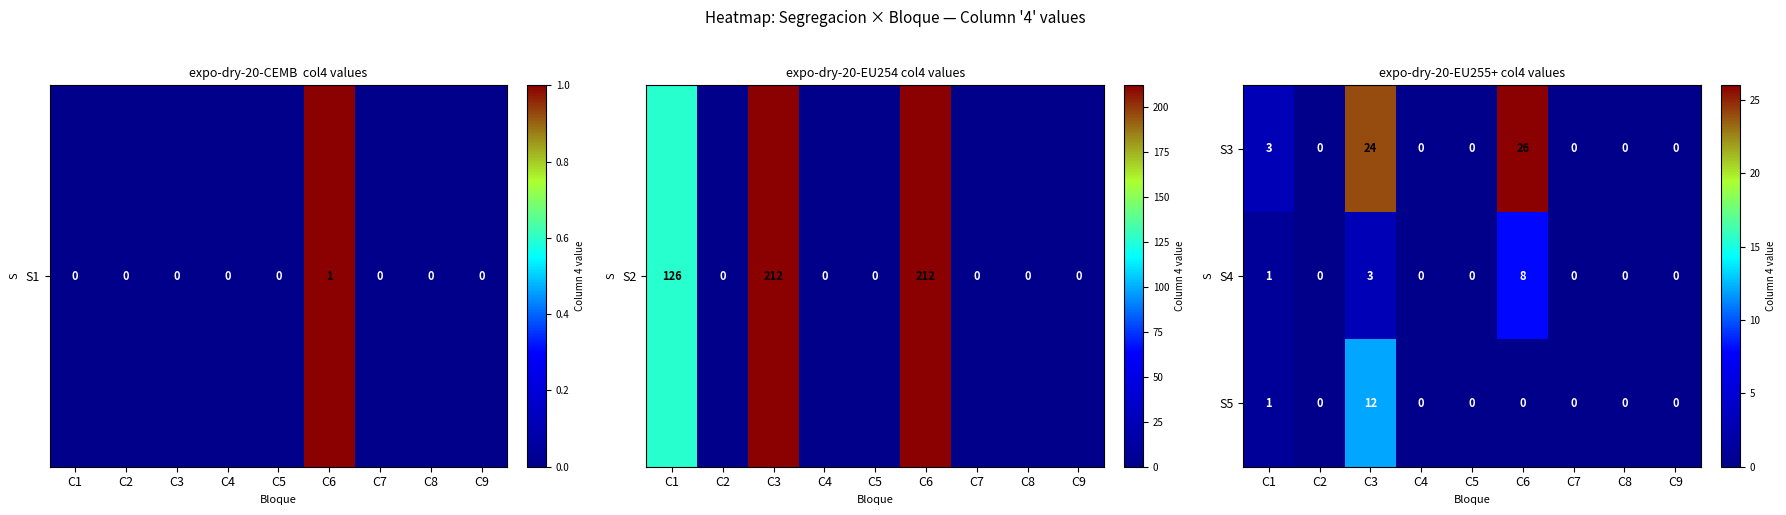

Rank the series by their maximum value, from highest to lowest.

S3, S5, S4